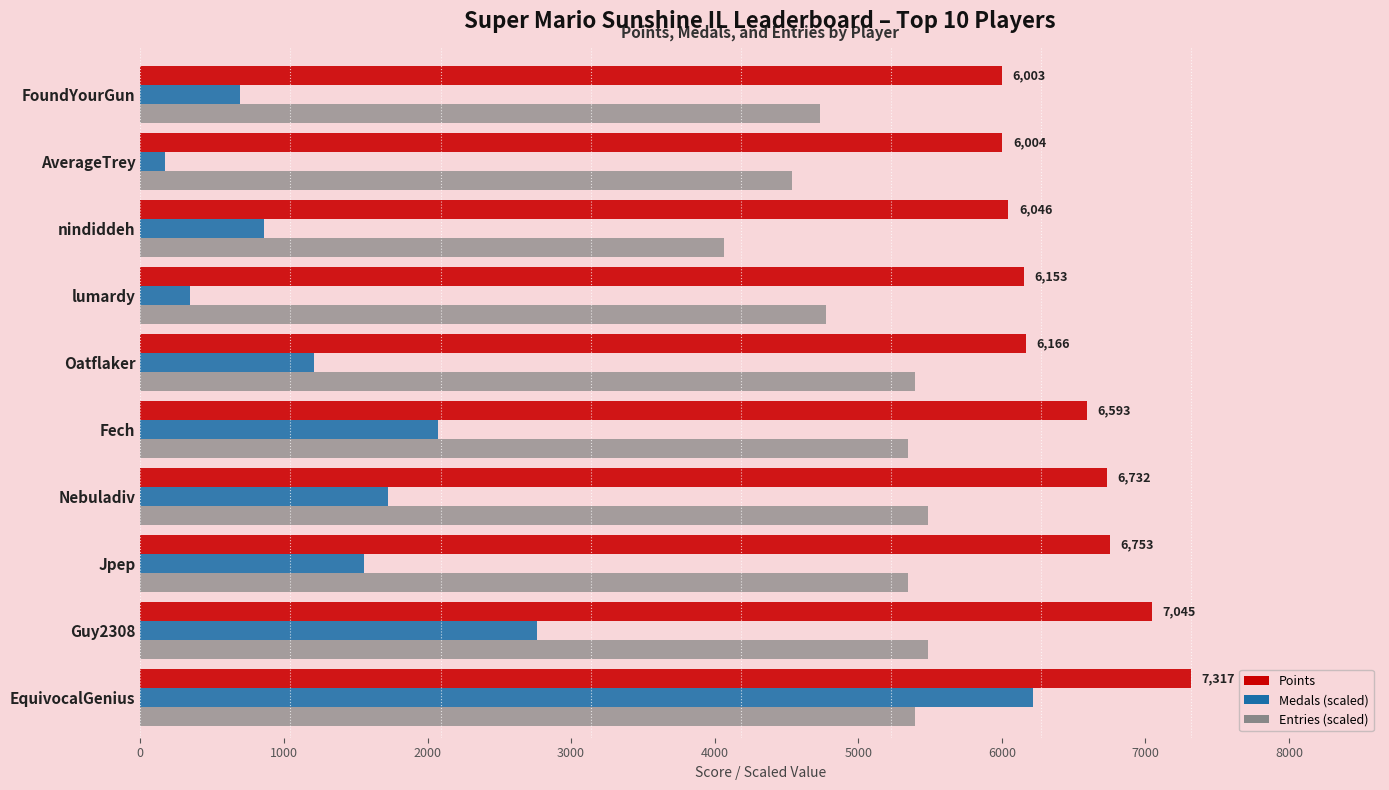

True or false: Points has a value of 6153.0 at lumardy.

True